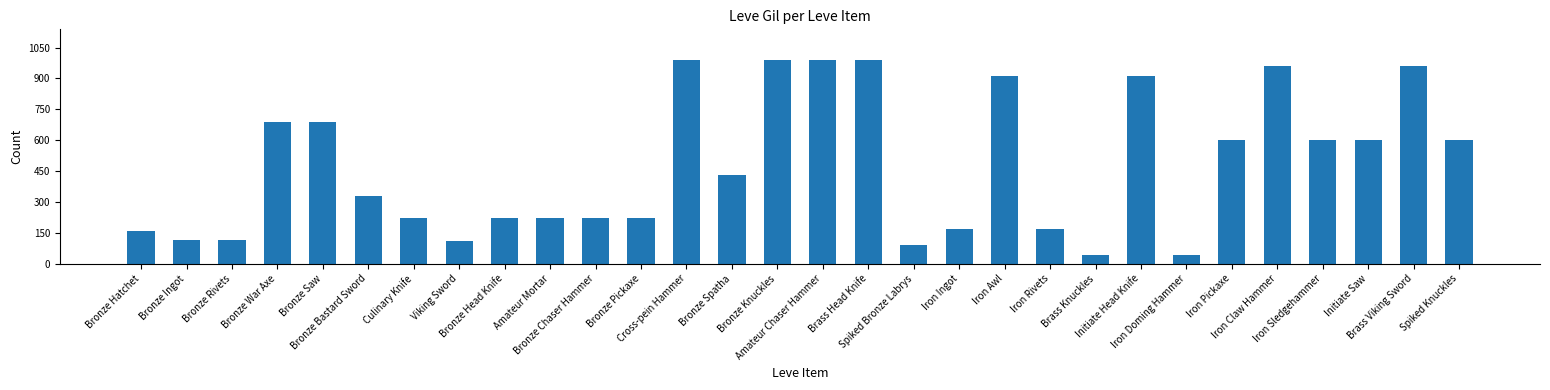

Is it true that the value at Spiked Bronze Labrys is 155?

False